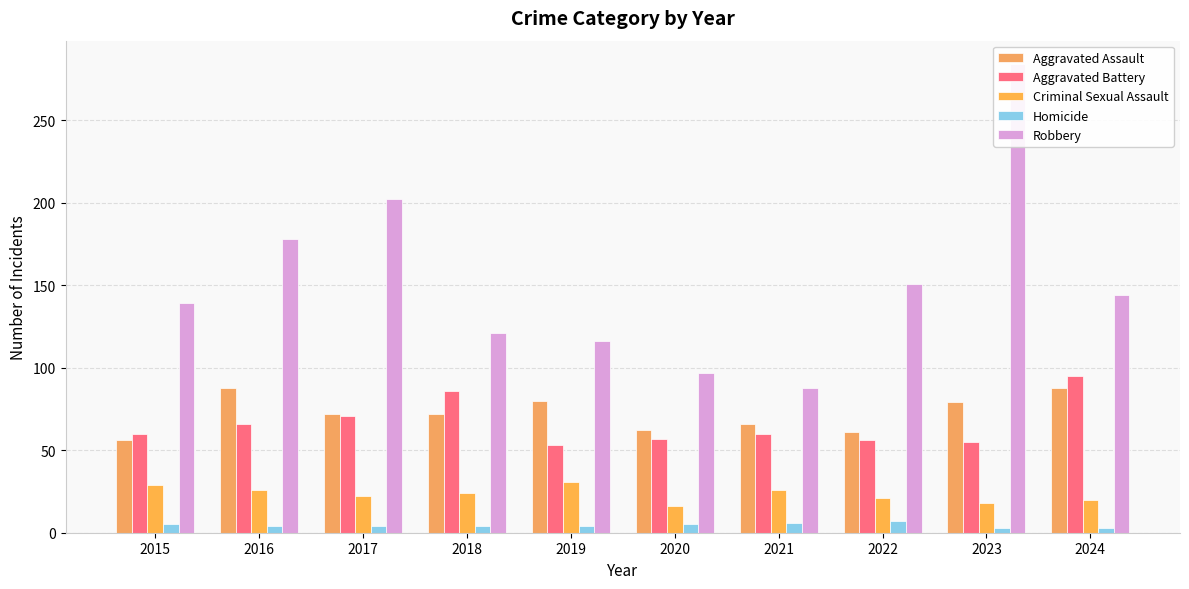

How many data points in Homicide are above 4?

4